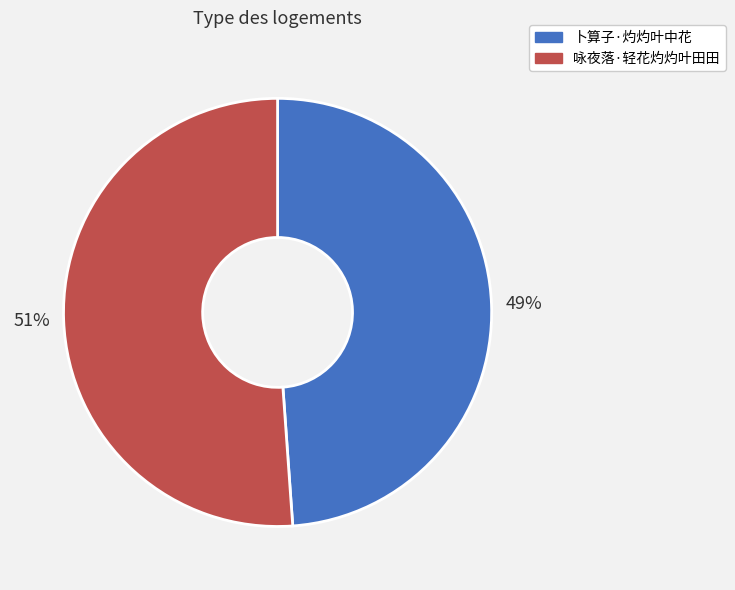

Is the sum of 卜算子·灼灼叶中花 and 咏夜落·轻花灼灼叶田田 greater than half?

Yes